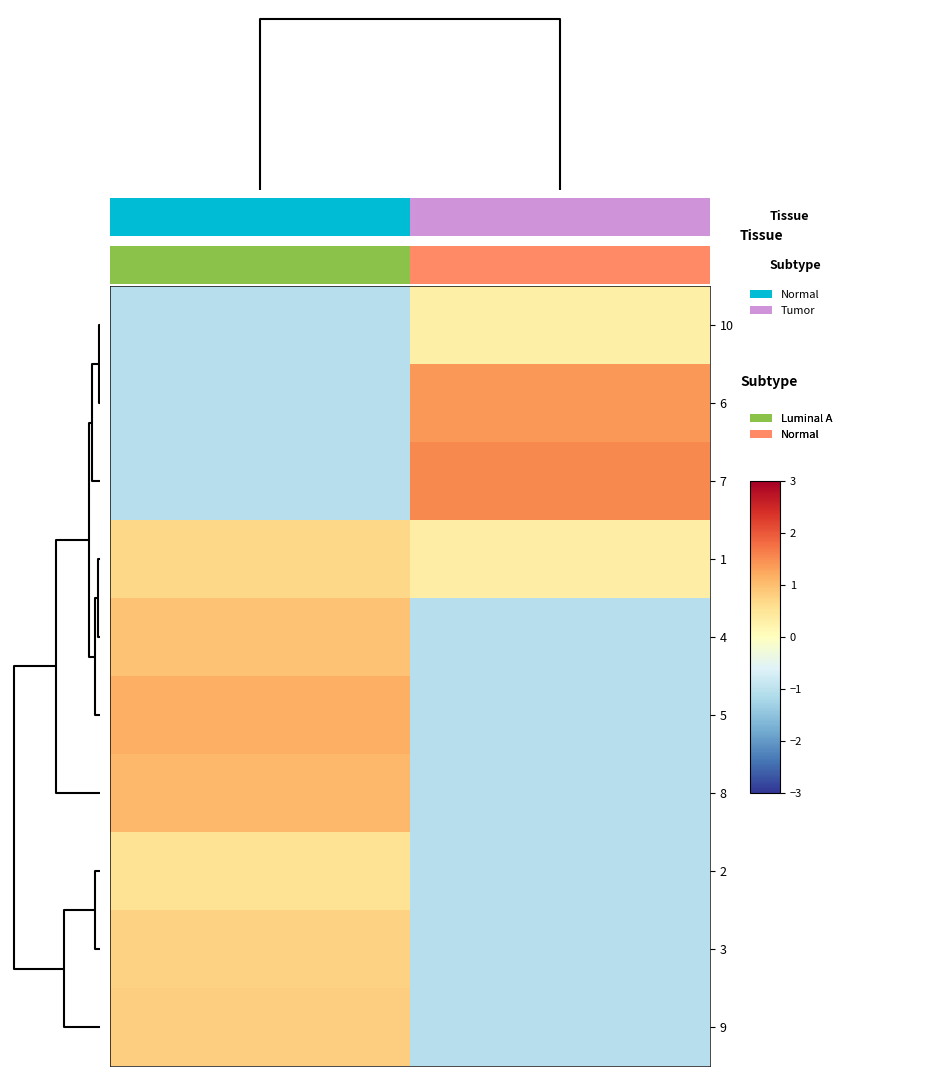

How many values in the 6 series are below 1?

1